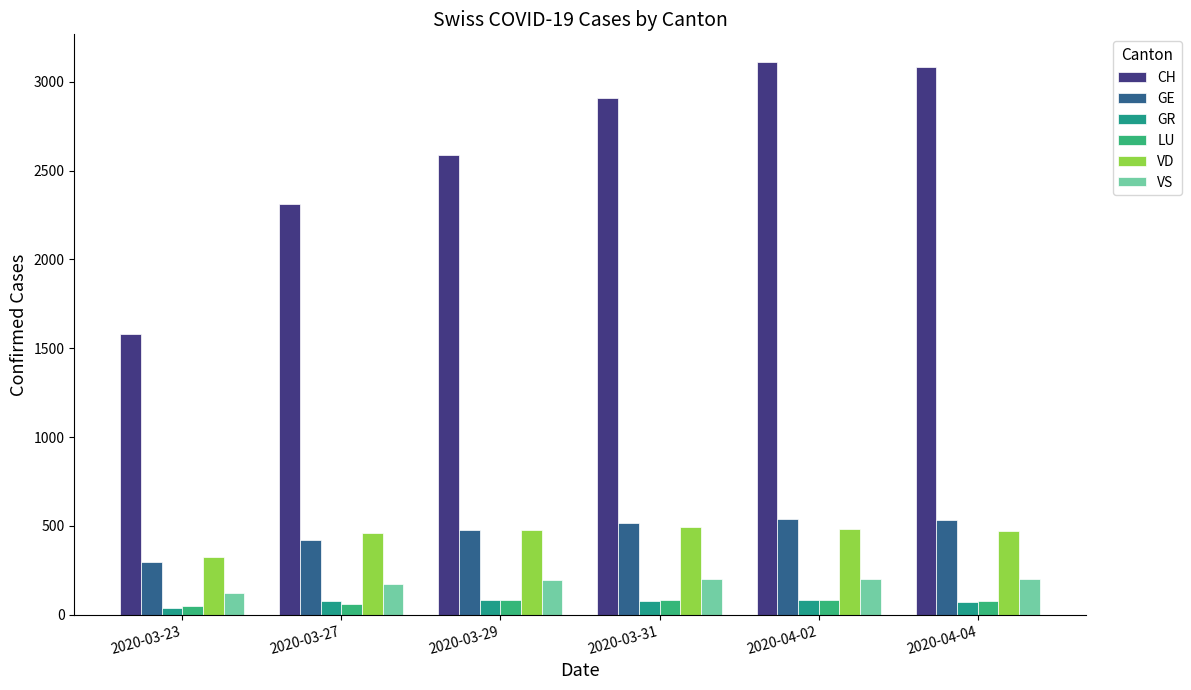

At how many categories does at least one series exceed 620?

6